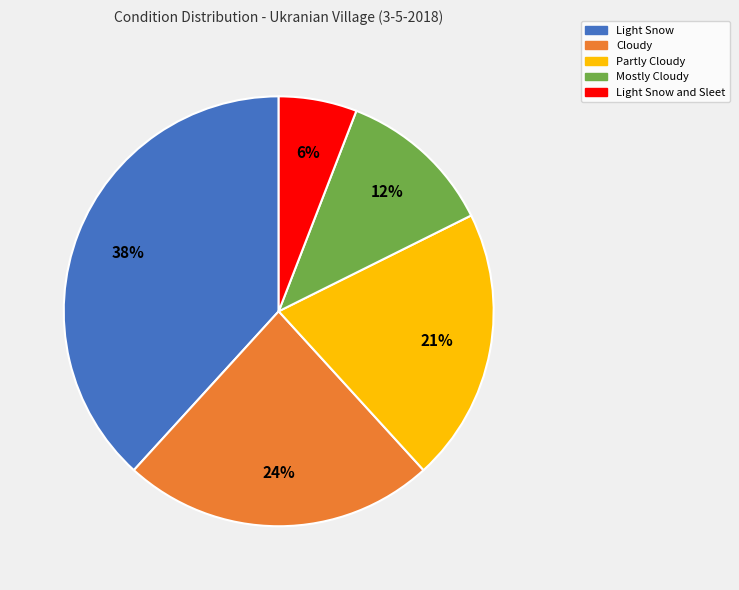

Rank the categories by value from lowest to highest.

Light Snow and Sleet, Mostly Cloudy, Partly Cloudy, Cloudy, Light Snow